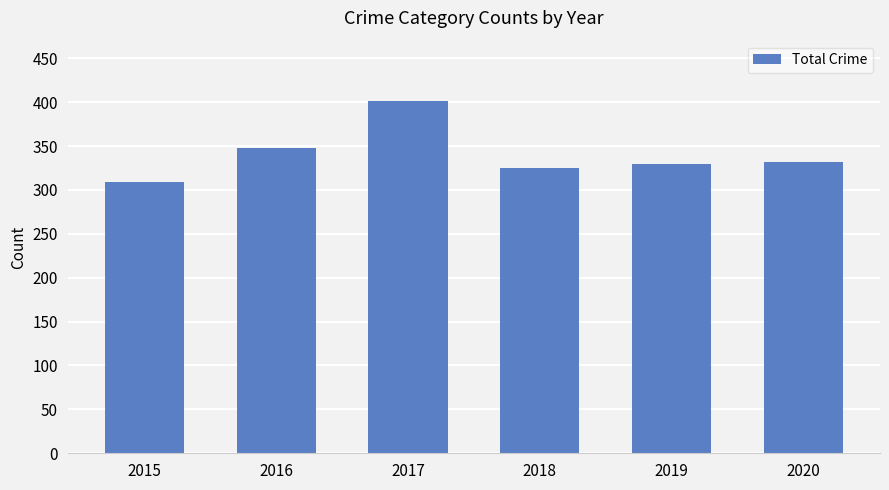

What is the difference between the maximum and minimum values?

92